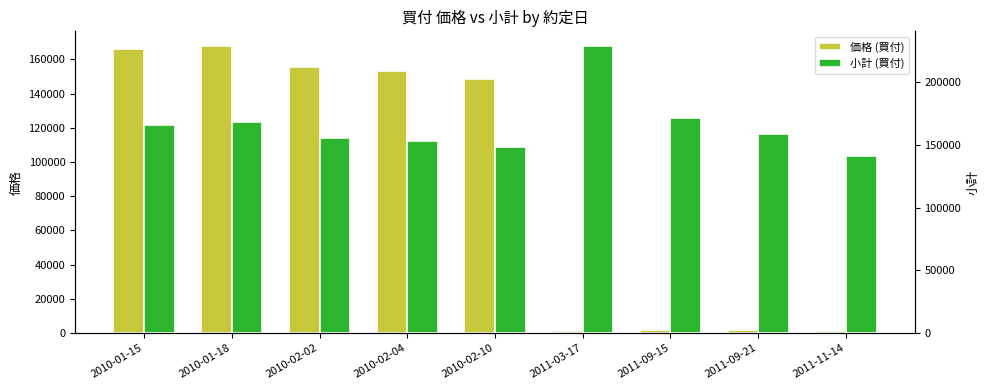

How many data points does each series have?

9